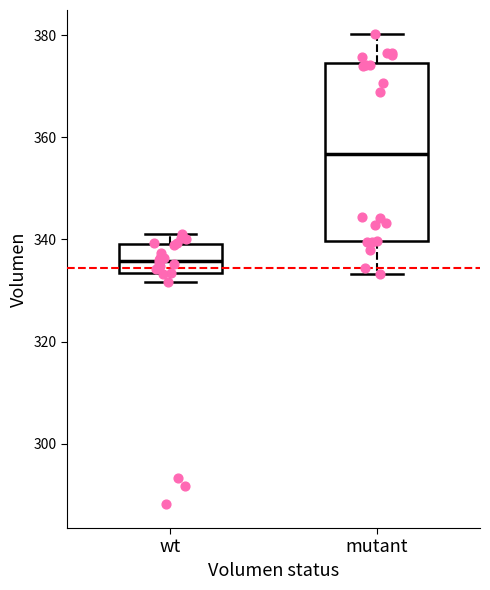

Where is the upper edge of the box for mutant on the y-axis? The values are not printed on the chart, so give them approximately, as read against the axis.

374